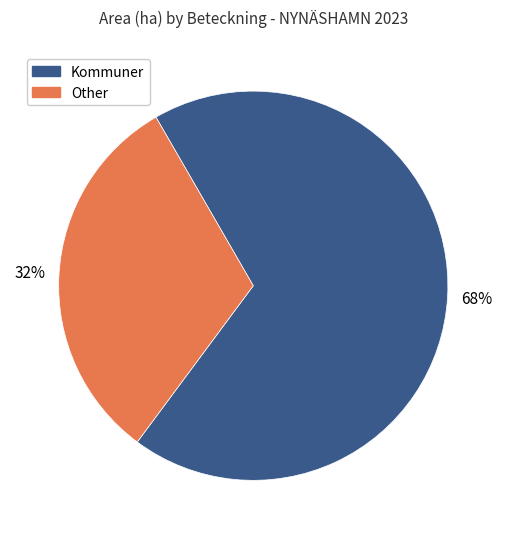

How many slices are in this pie chart?

2